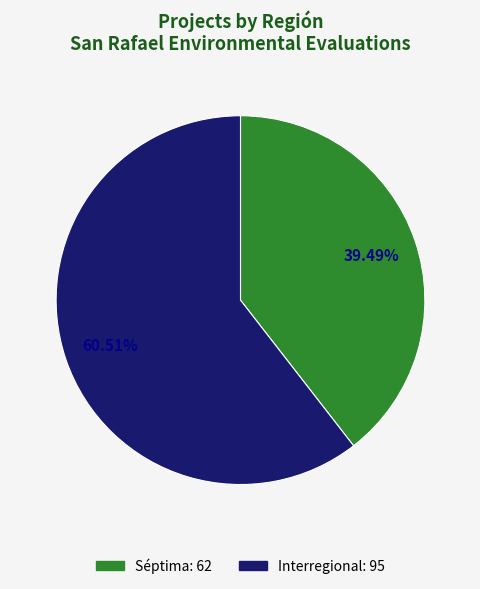

Which slice is the largest?

Interregional